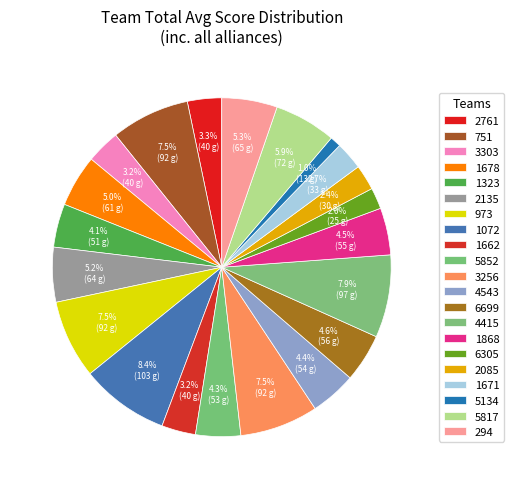

Count the number of slices in the pie.

21